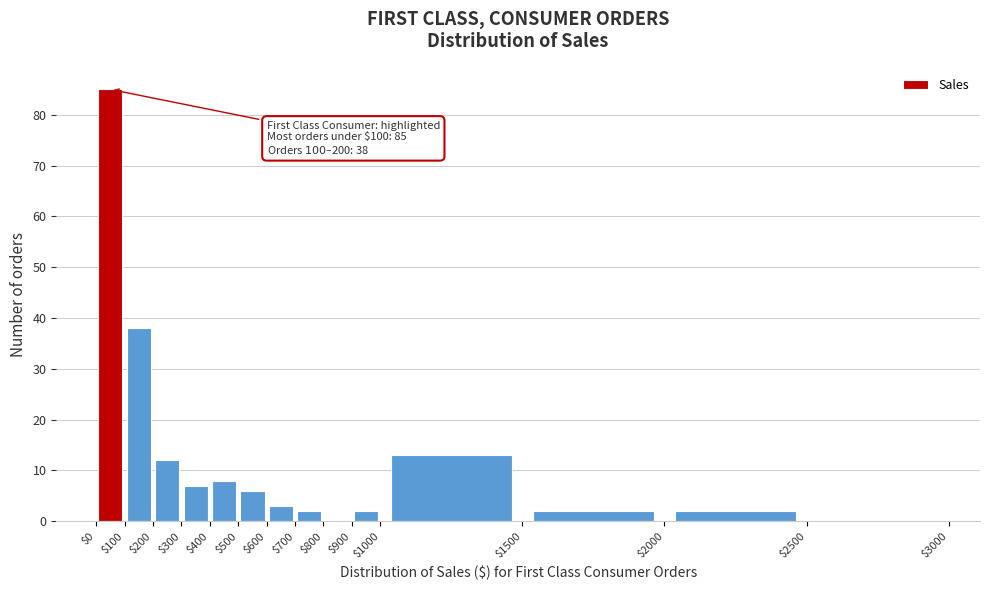

Over which range of the x-axis is the bar tallest?

$0 to $100